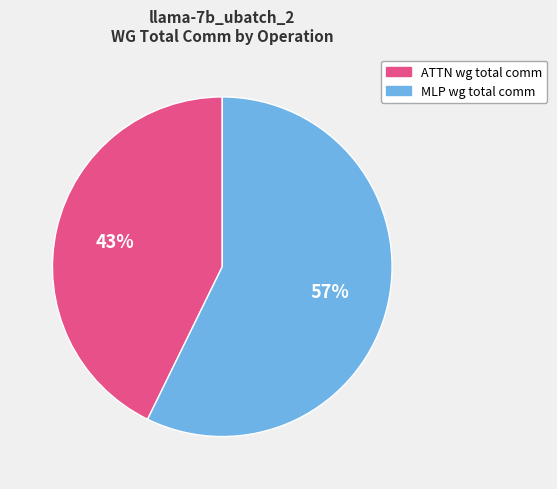

What percentage is the MLP wg total comm slice, to the nearest percent?

57%